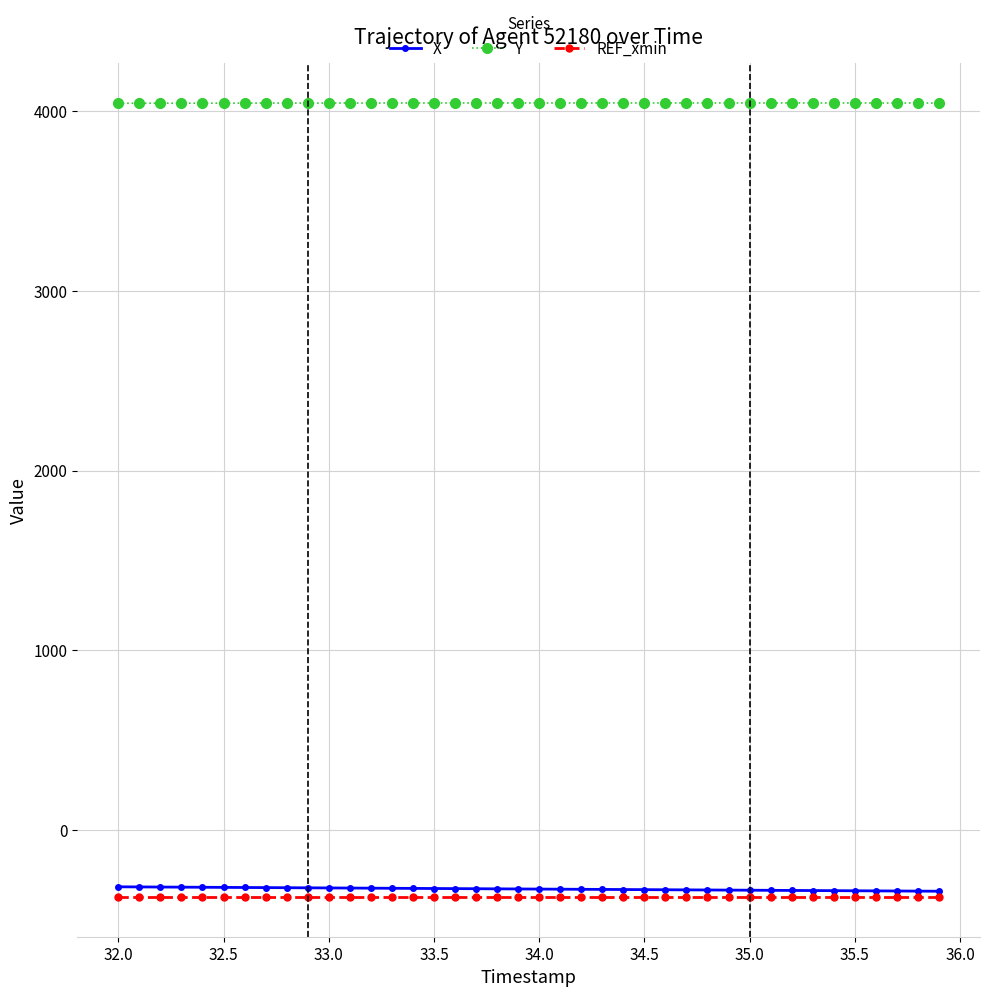

What is the value of the X point at the 30th from the left?

-333.6